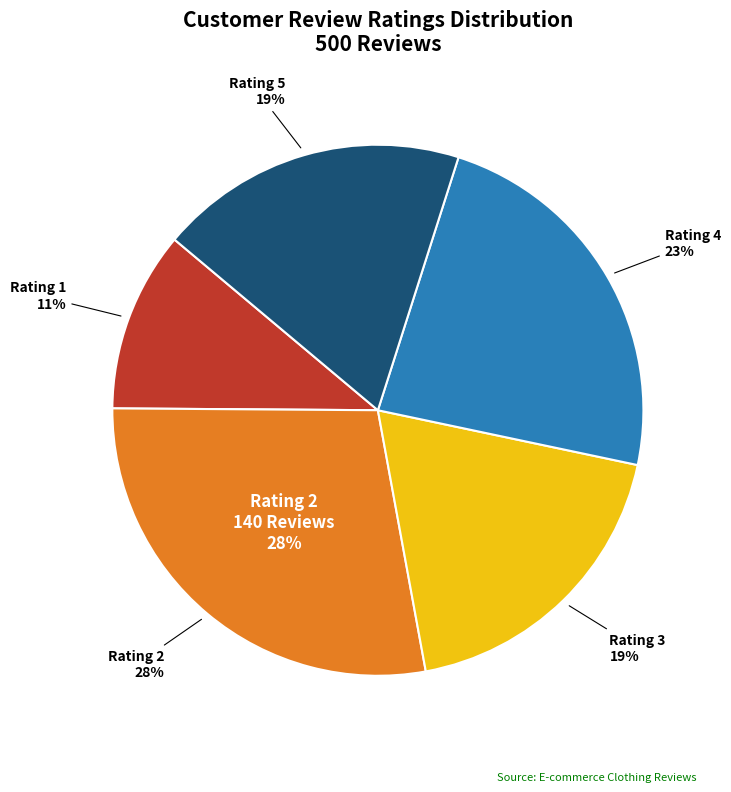

To the nearest percent, what portion does 2 represent?

28%